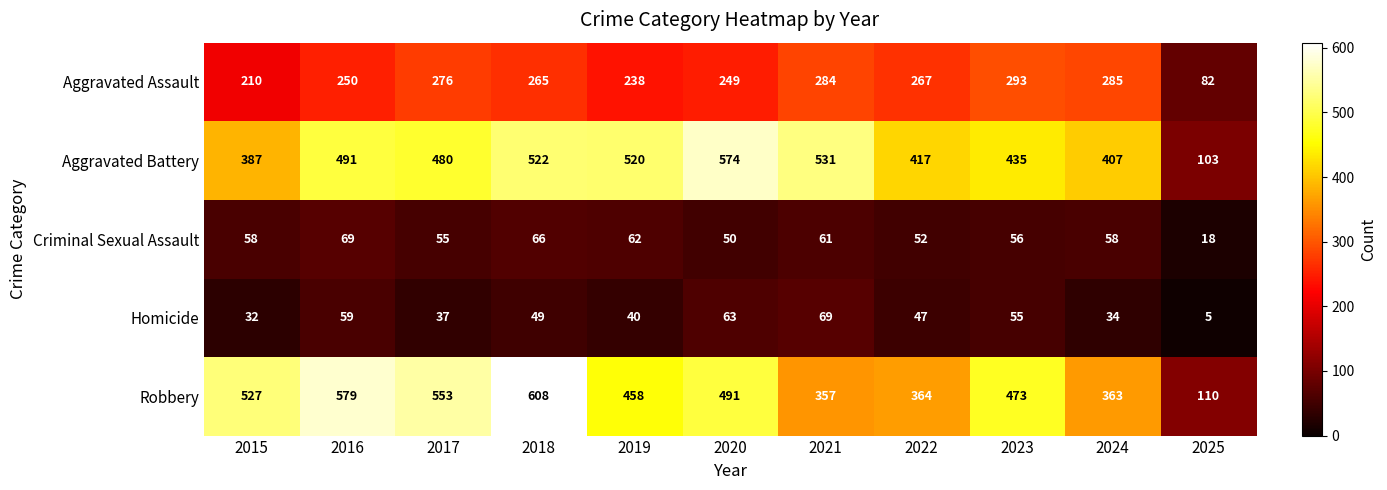

The value of Criminal Sexual Assault at 2022 is 34. True or false?

False